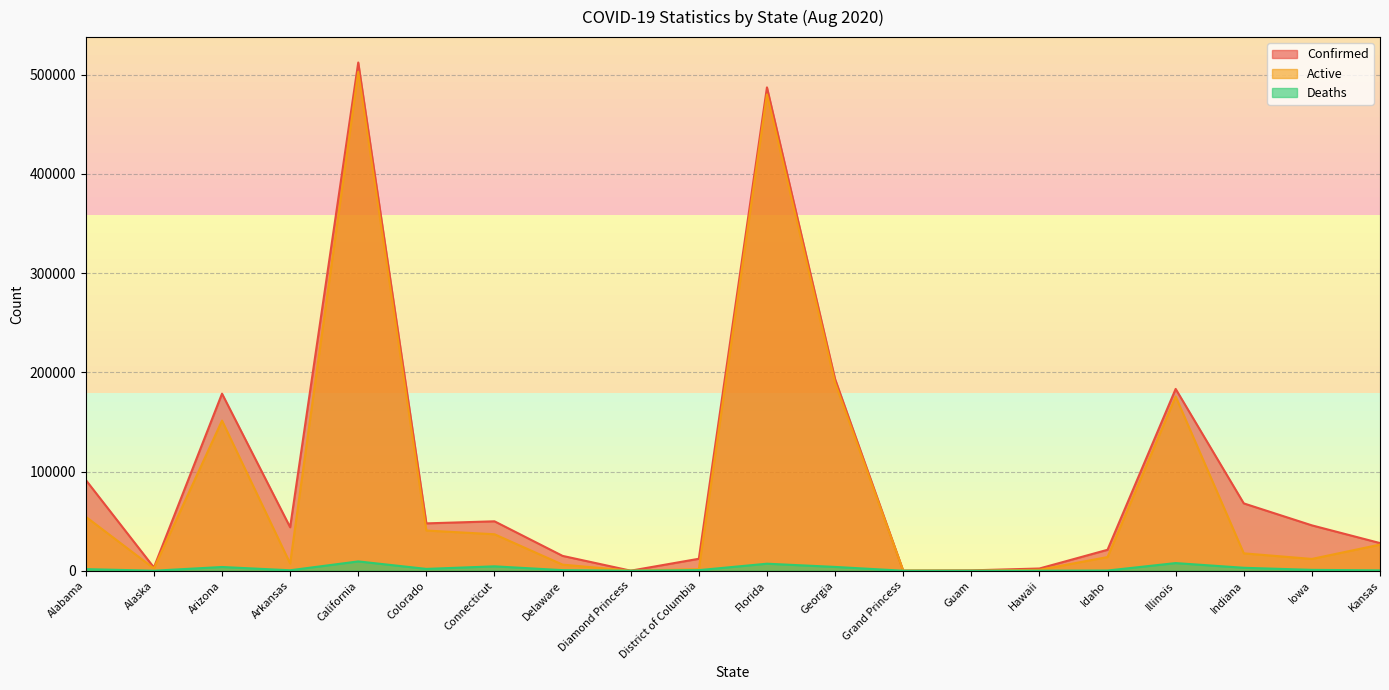

How many data points in Active are above 17527?

9